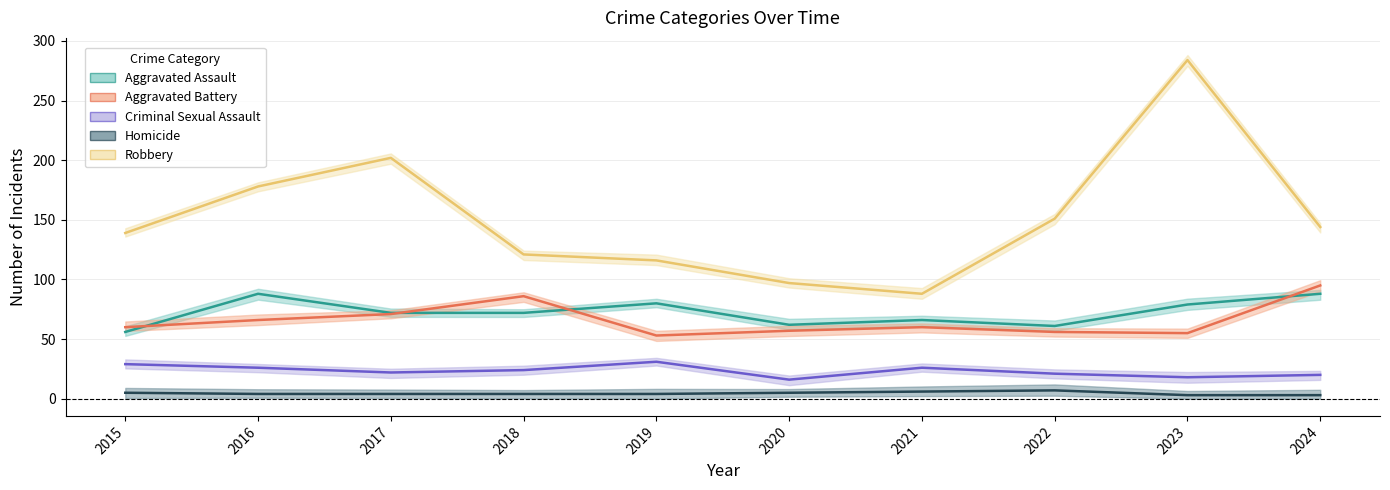

Reading right to left, extract all data points from this chart.

Aggravated Assault: 2024=88	2023=79	2022=61	2021=66	2020=62	2019=80	2018=72	2017=72	2016=88	2015=56
Aggravated Battery: 2024=95	2023=55	2022=56	2021=60	2020=57	2019=53	2018=86	2017=71	2016=66	2015=60
Criminal Sexual Assault: 2024=20	2023=18	2022=21	2021=26	2020=16	2019=31	2018=24	2017=22	2016=26	2015=29
Homicide: 2024=3	2023=3	2022=7	2021=6	2020=5	2019=4	2018=4	2017=4	2016=4	2015=5
Robbery: 2024=144	2023=284	2022=151	2021=88	2020=97	2019=116	2018=121	2017=202	2016=178	2015=139